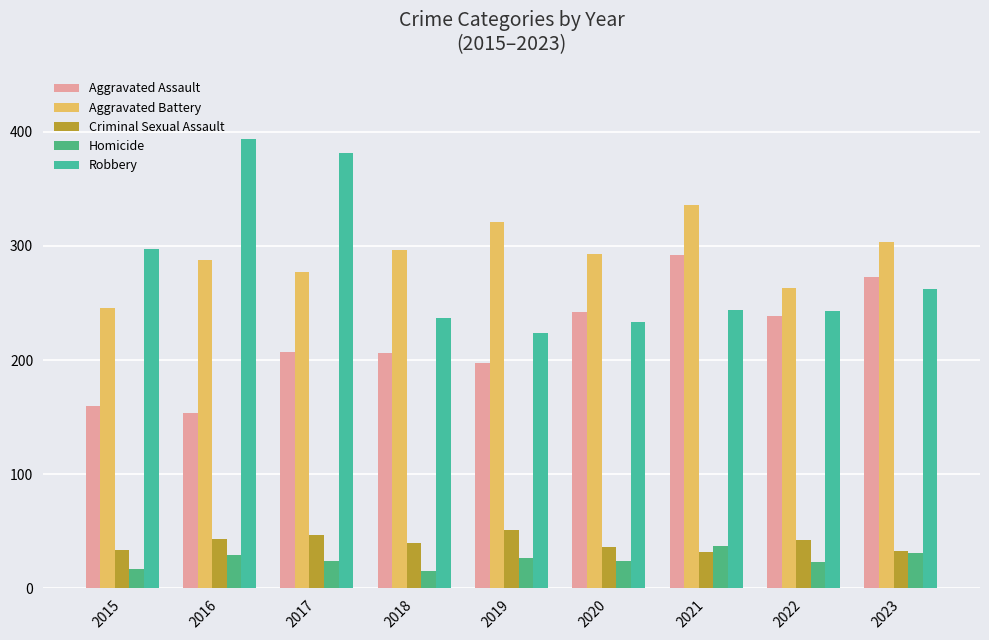

At which label does Criminal Sexual Assault reach its minimum?

2021